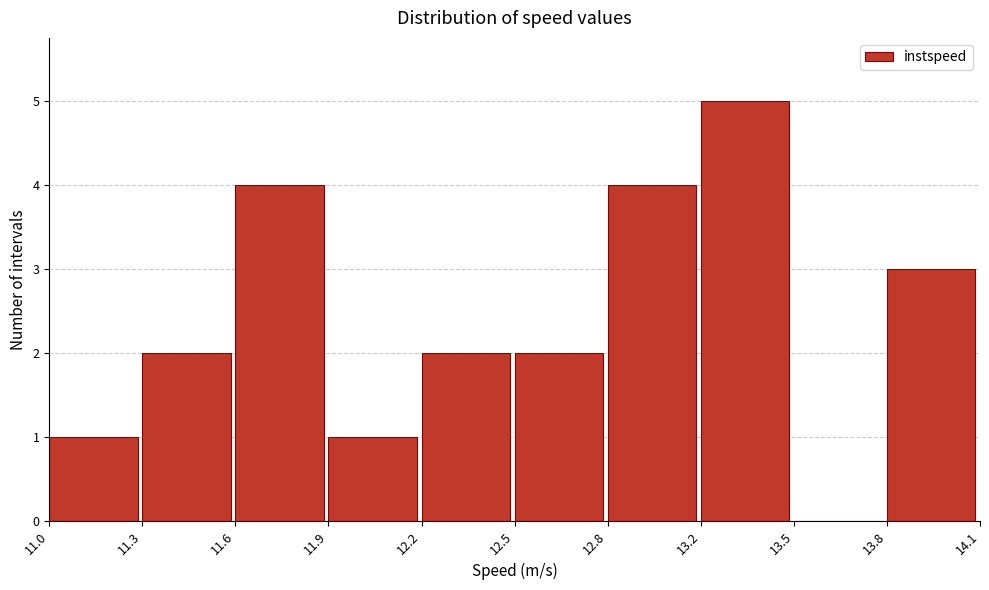

Reading right to left, what are all the values shown in this chart?

13.8=3	13.5=0	13.2=5	12.8=4	12.5=2	12.2=2	11.9=1	11.6=4	11.3=2	11.0=1